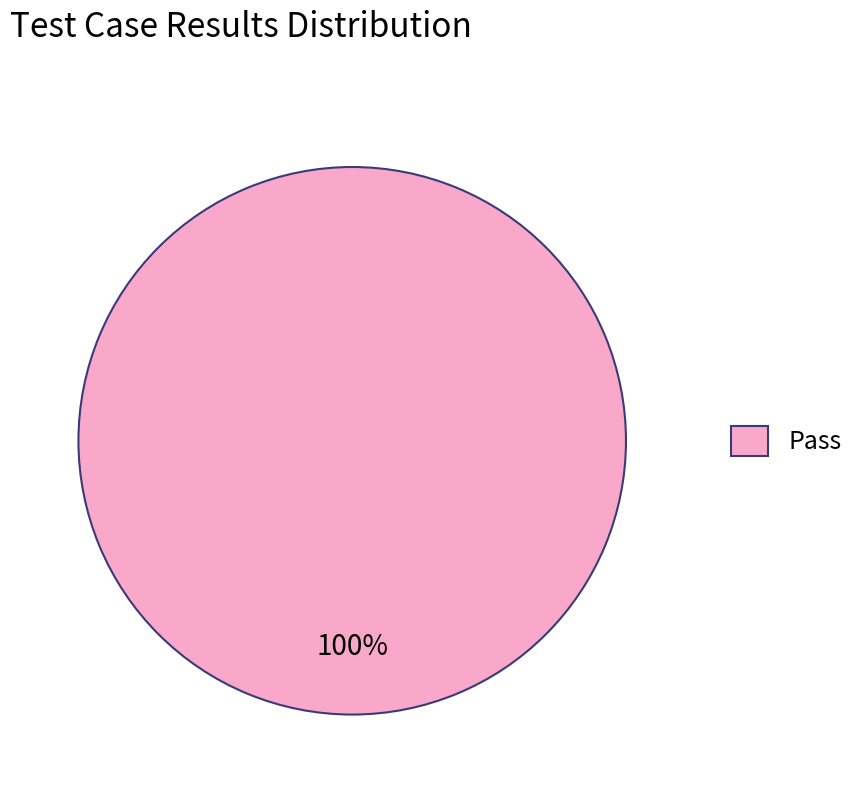

Is it true that Pass is 100% of the pie?

True